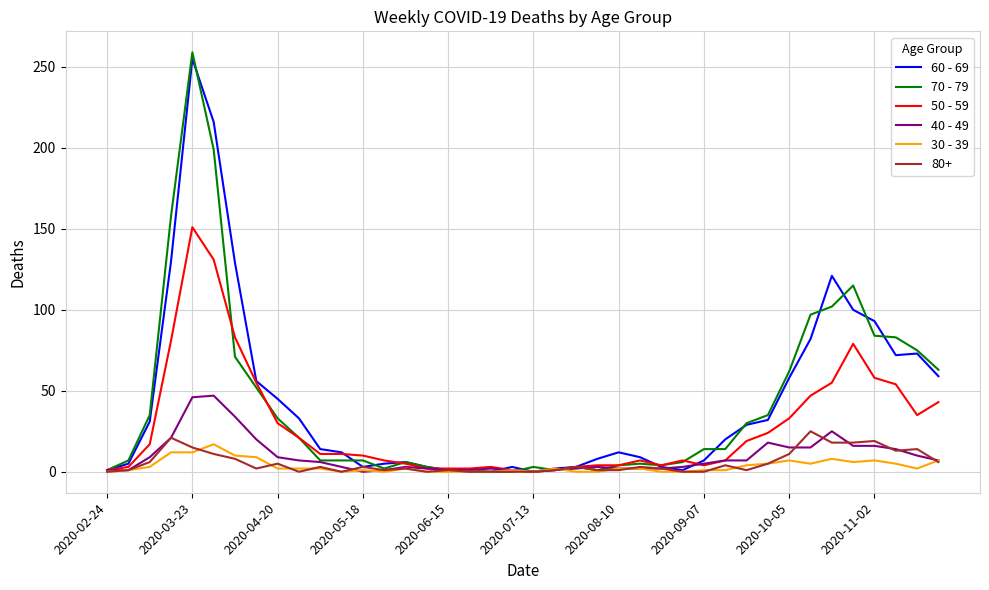

Which series has the largest range (max minus min)?

70 - 79